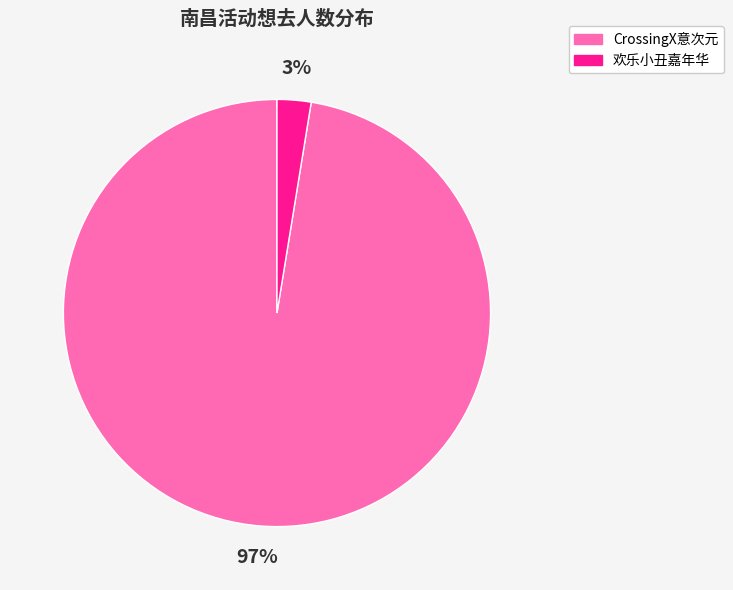

Is there a majority slice in this chart?

Yes